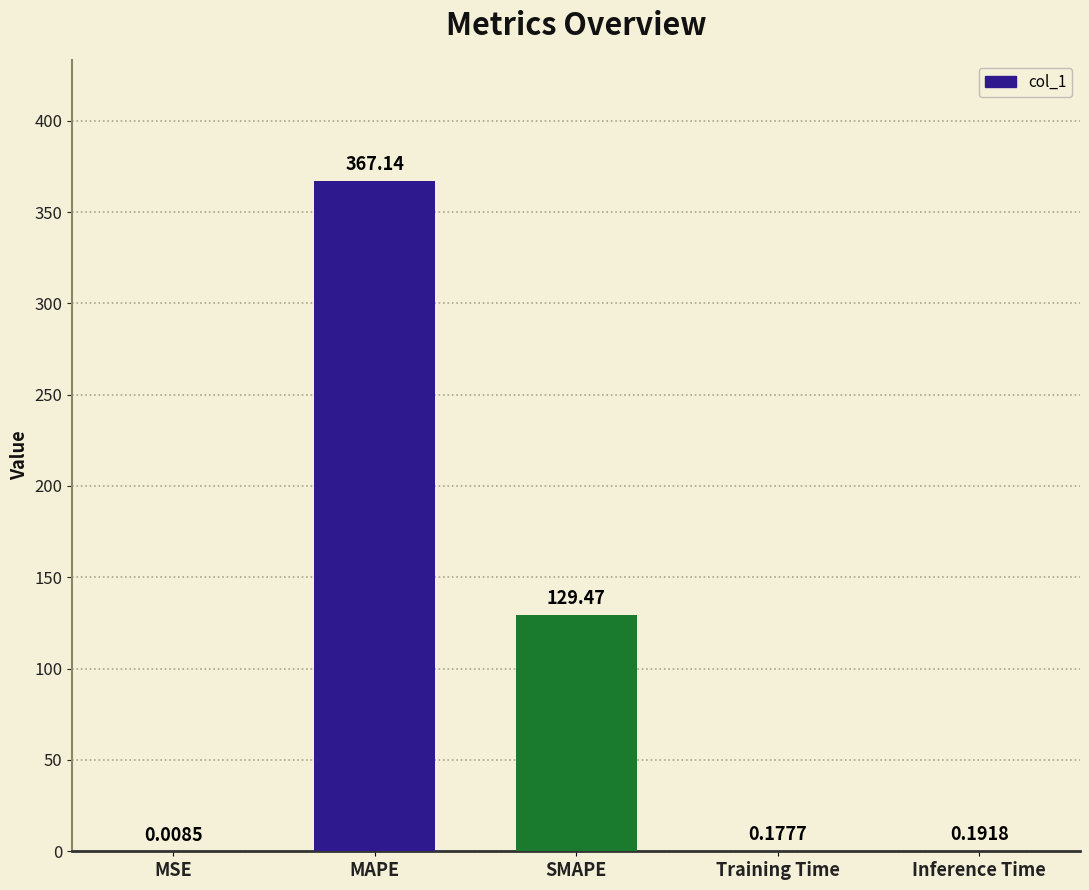

What is the sum of the values at Training Time and MAPE?

367.3